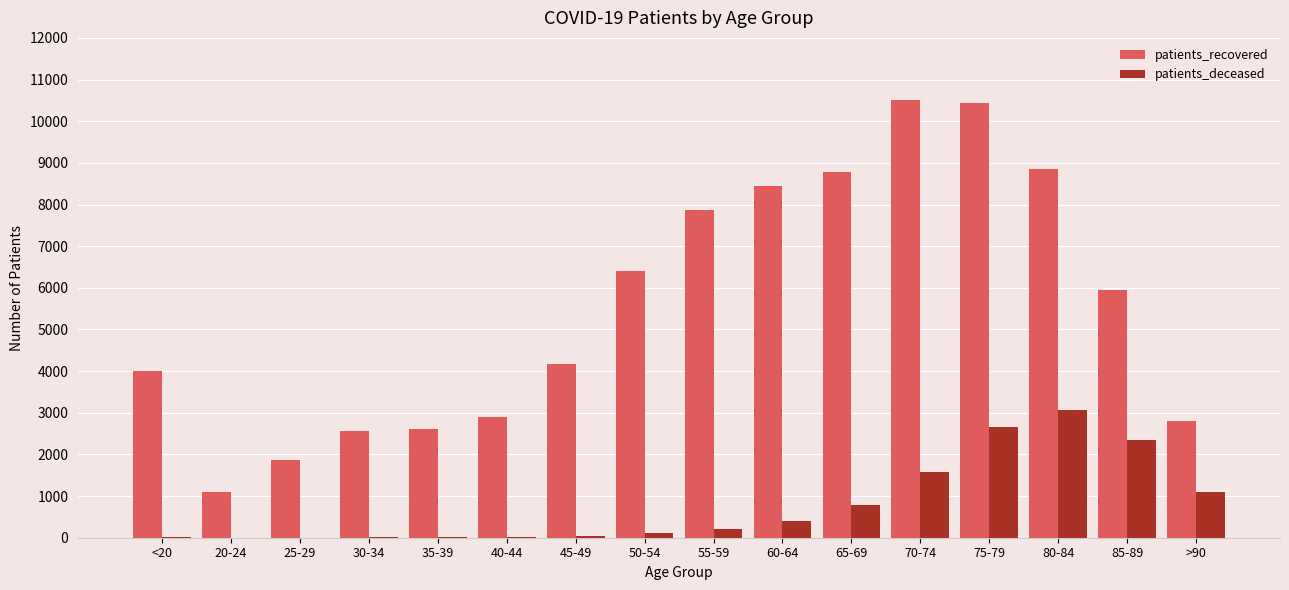

Between 55-59 and 70-74, which series saw the biggest shift?

patients_recovered